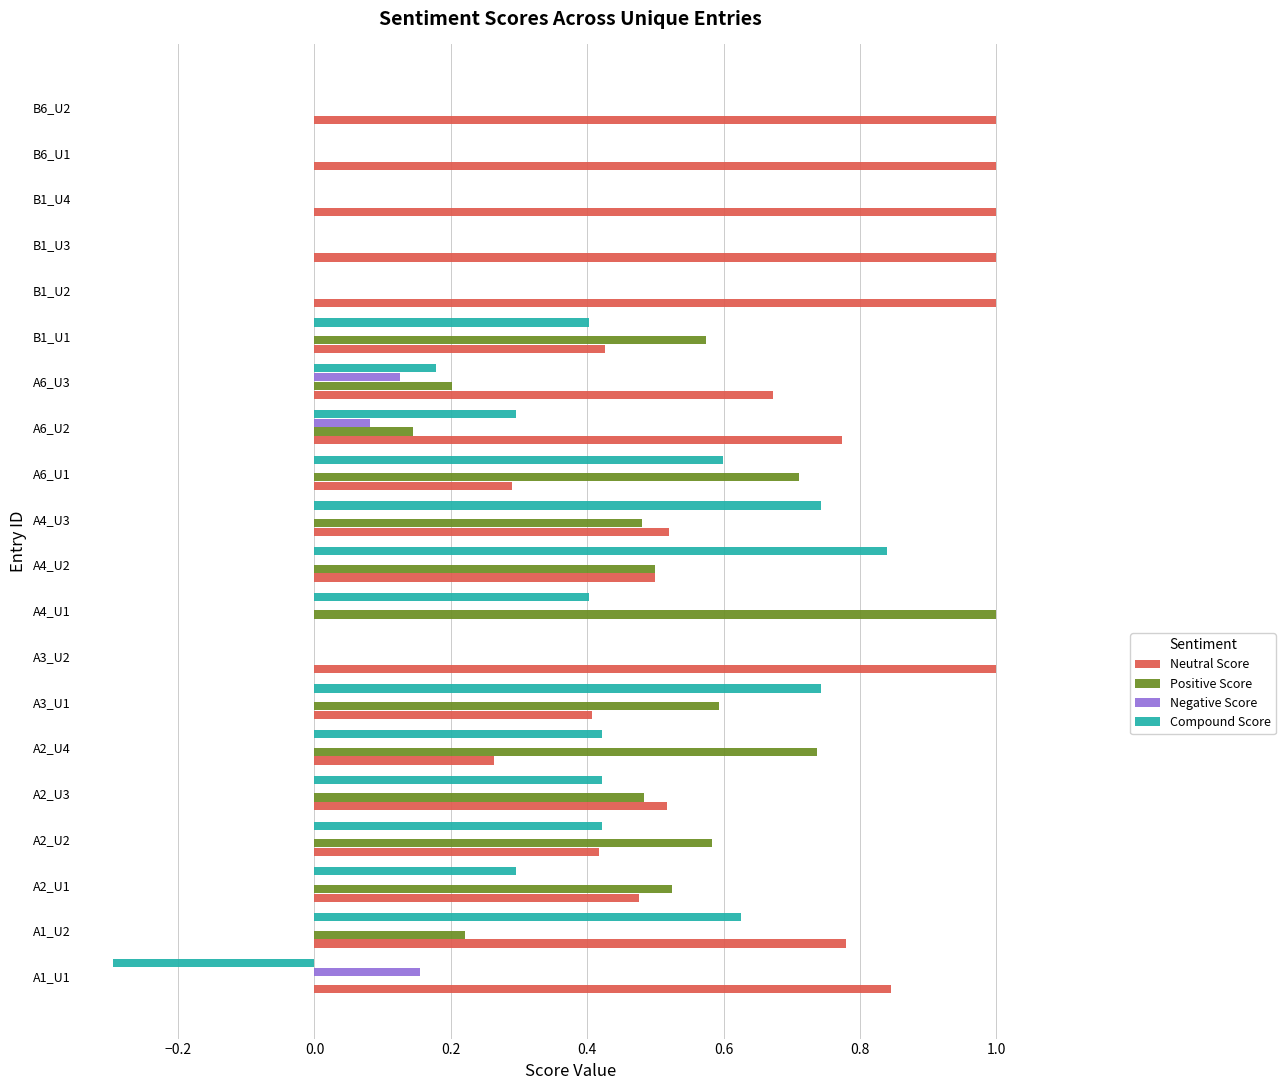

What is the greatest value displayed?

1.0